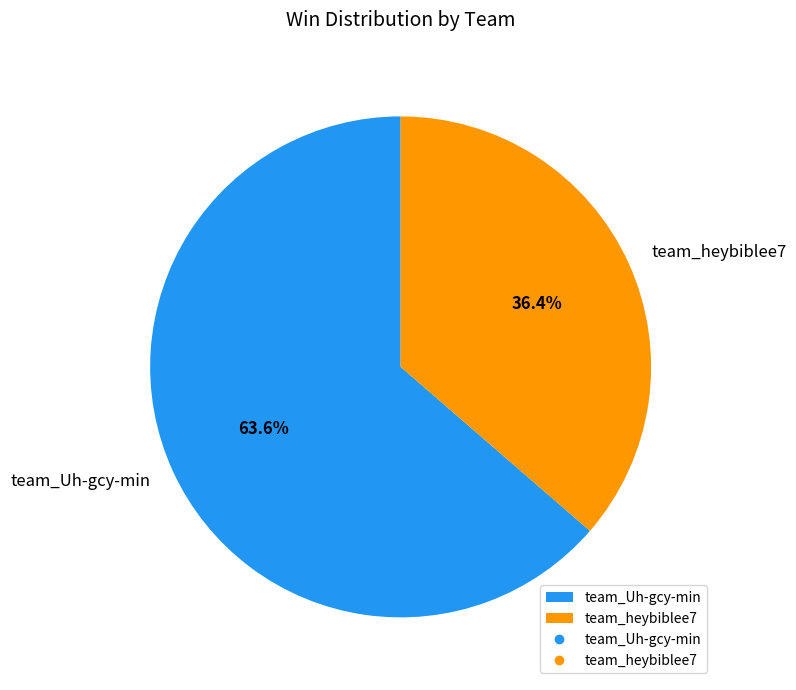

Is there any slice that represents more than half of the pie?

Yes